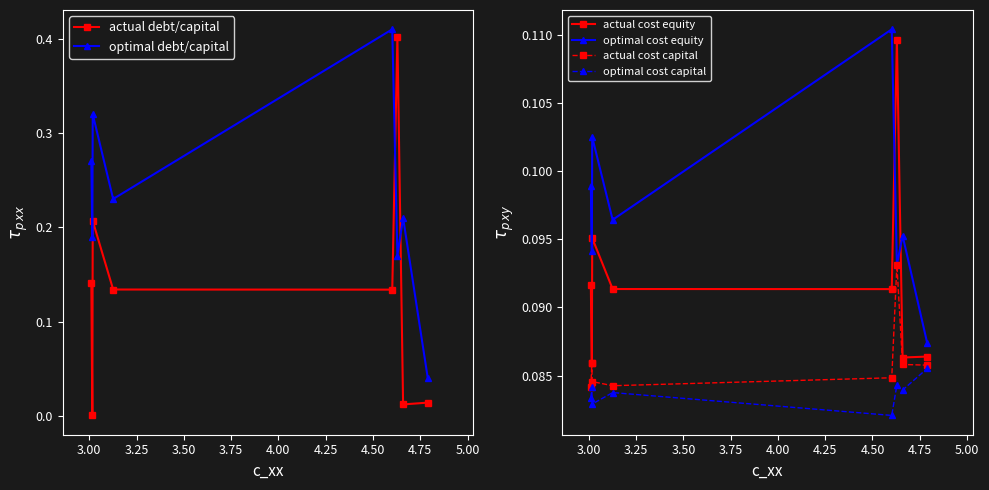

How many optimal cost equity values are between 0 and 1?

8